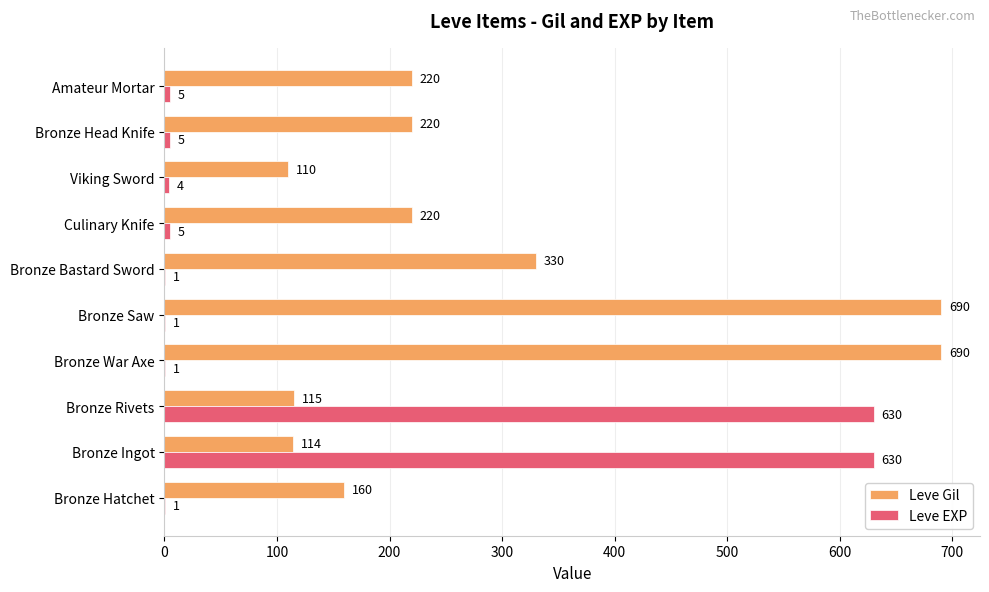

Is the value of Leve Gil at Bronze Ingot greater than the value of Leve EXP at Bronze Hatchet?

Yes